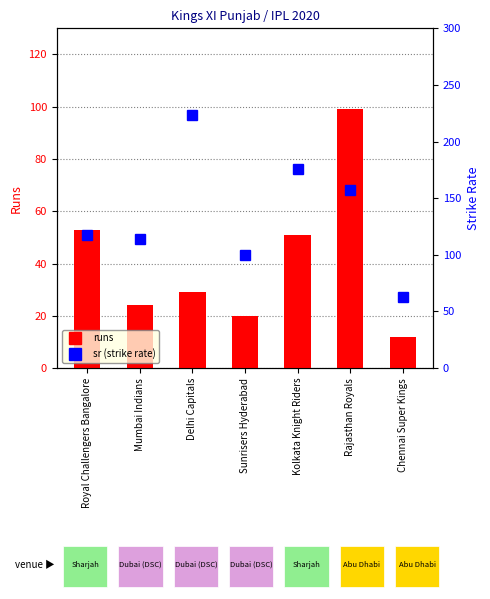

What is the difference between the maximum and minimum values in the runs series?

87.0